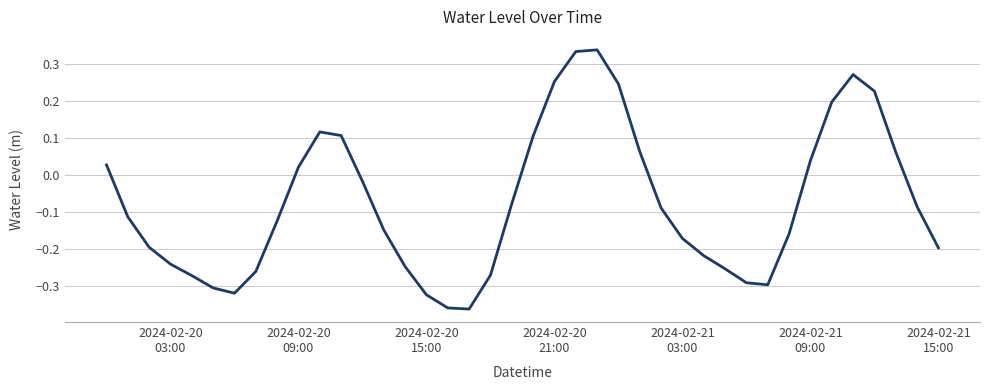

How many values are above zero?

15